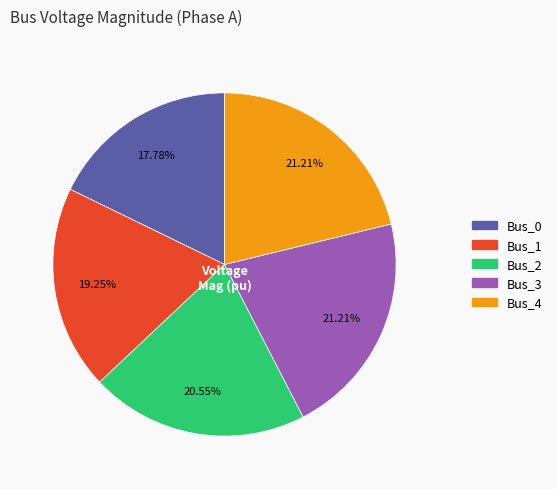

How many segments does this pie chart have?

5